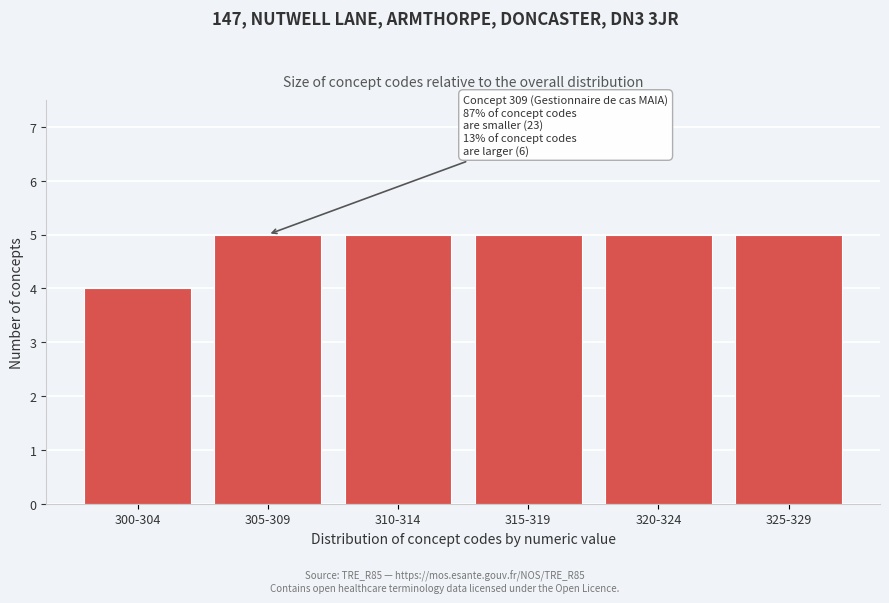

Reading left to right, transcribe all the data shown in this chart.

300-304=4	305-309=5	310-314=5	315-319=5	320-324=5	325-329=5